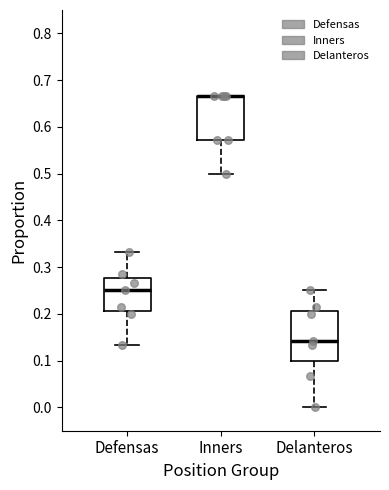

Reading left to right, transcribe this box plot: for each box, give where its median line is, the range the box spans, and where its two whiskers end, as read against the y-axis. The values are not printed on the chart, so give them approximately, as read against the axis.

Defensas: median 0.25, box 0.21 to 0.28, whiskers 0.13 to 0.33
Inners: median 0.67 (drawn on the box's upper edge), box 0.57 to 0.67, whiskers 0.50 to 0.67
Delanteros: median 0.14, box 0.10 to 0.21, whiskers 0.00 to 0.25